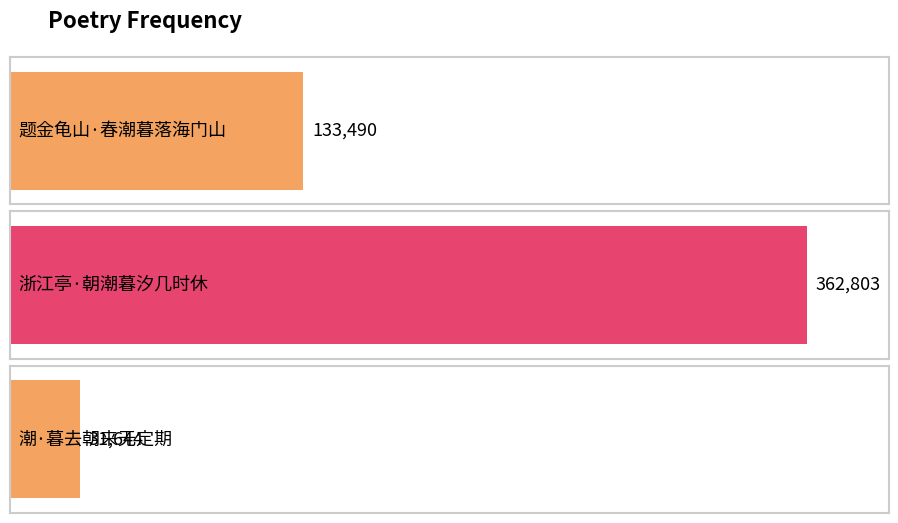

How many values are between 31644 and 362803?

3